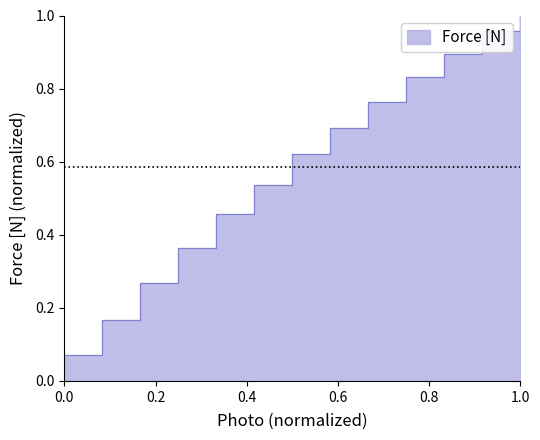

Does the chart display data point markers on the line(s)?

No